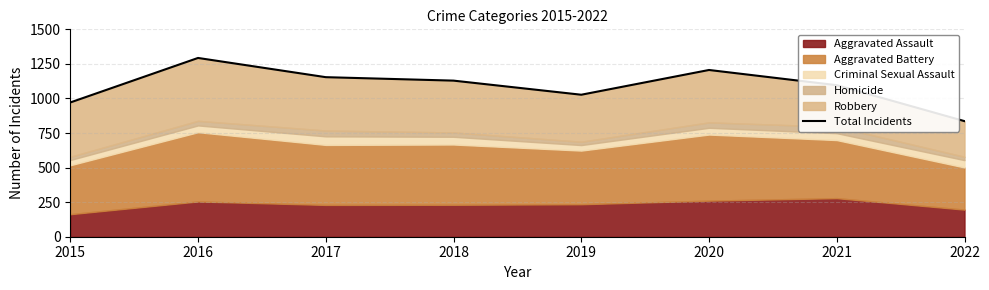

How many interior local peaks (higher than both neighbors) does the data have?

2